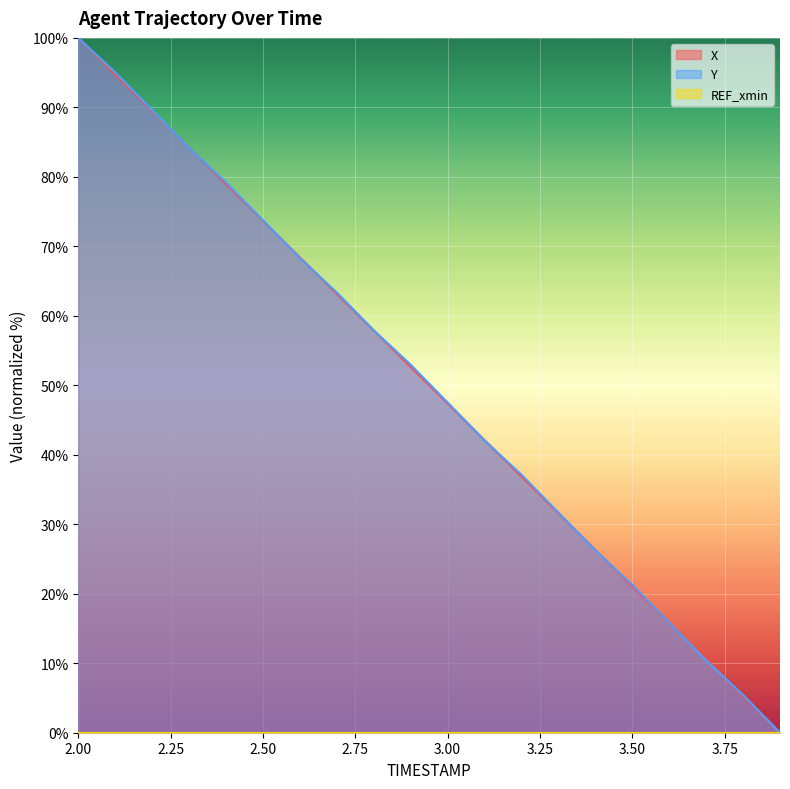

How many categories are shown in the chart?

20